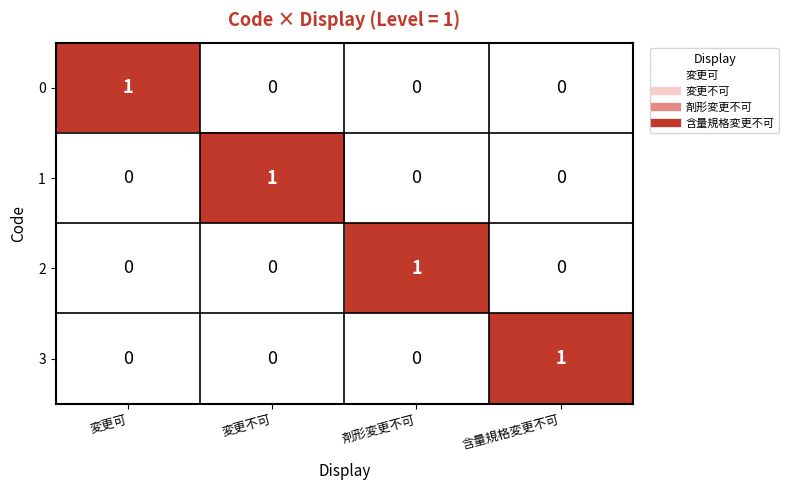

The 3 series shows 0 at 剤形変更不可. True or false?

True